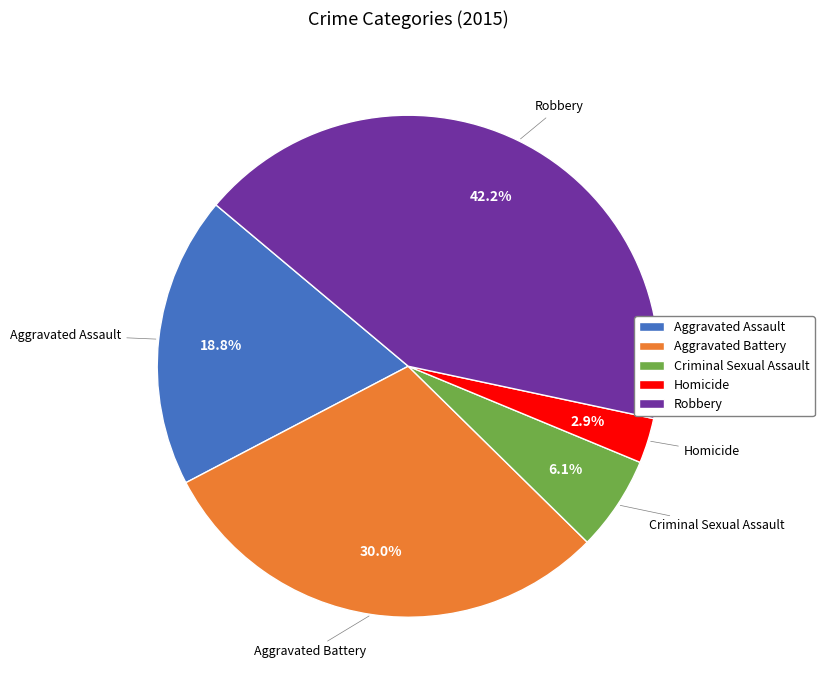

Which has a higher value, Aggravated Battery or Homicide?

Aggravated Battery